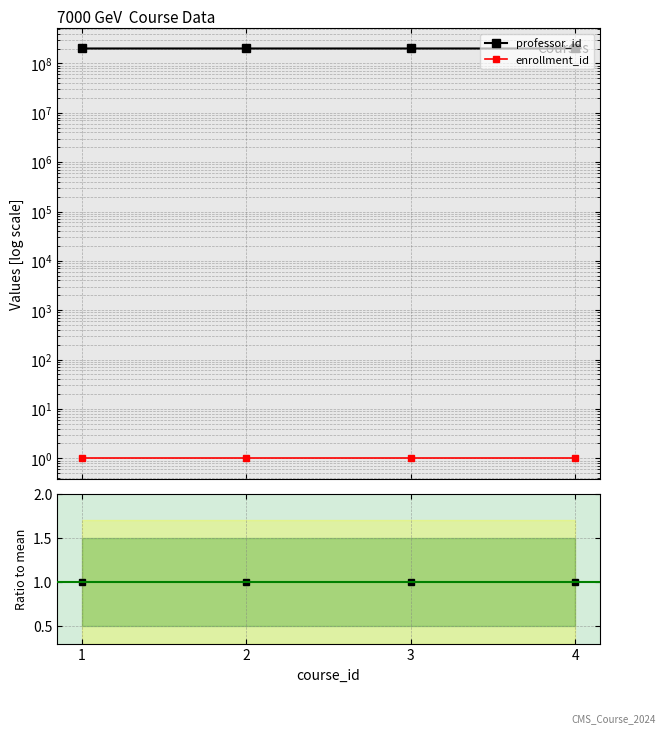

Does the chart have visible grid lines?

Yes